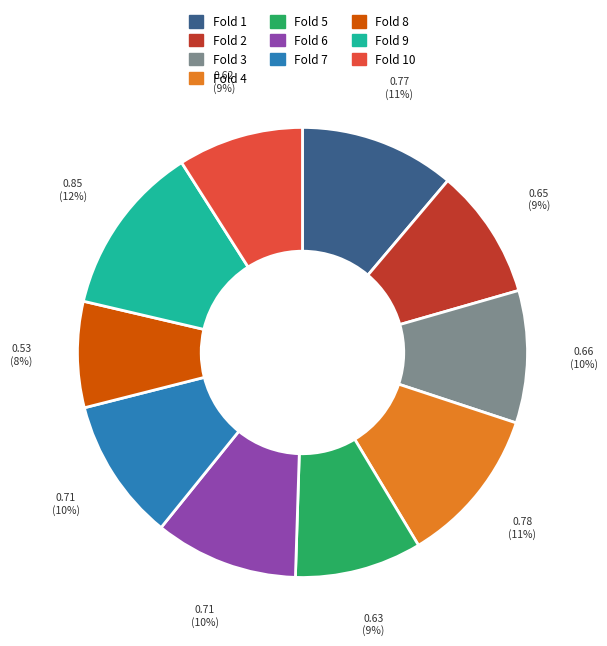

To the nearest percent, what is the average slice percentage?

10%